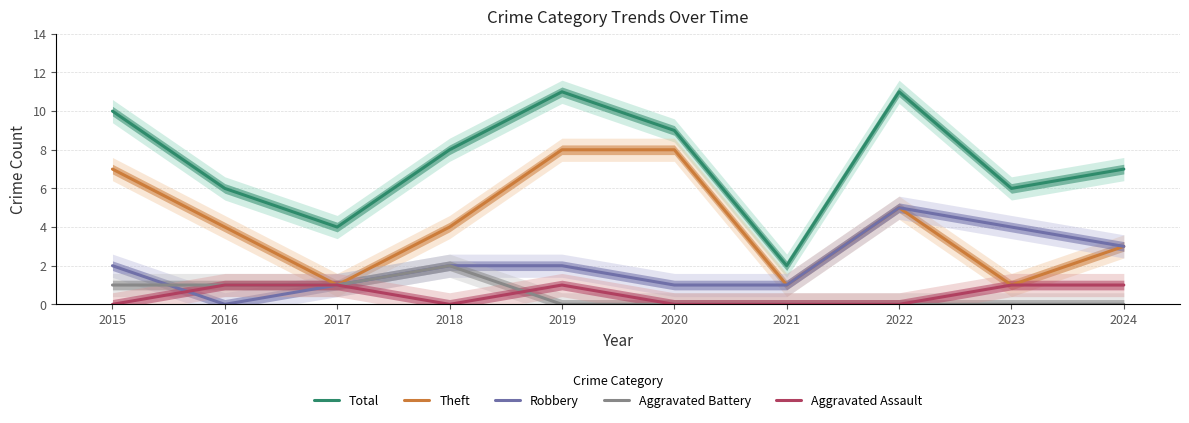

How many Robbery values are between 1 and 3?

7